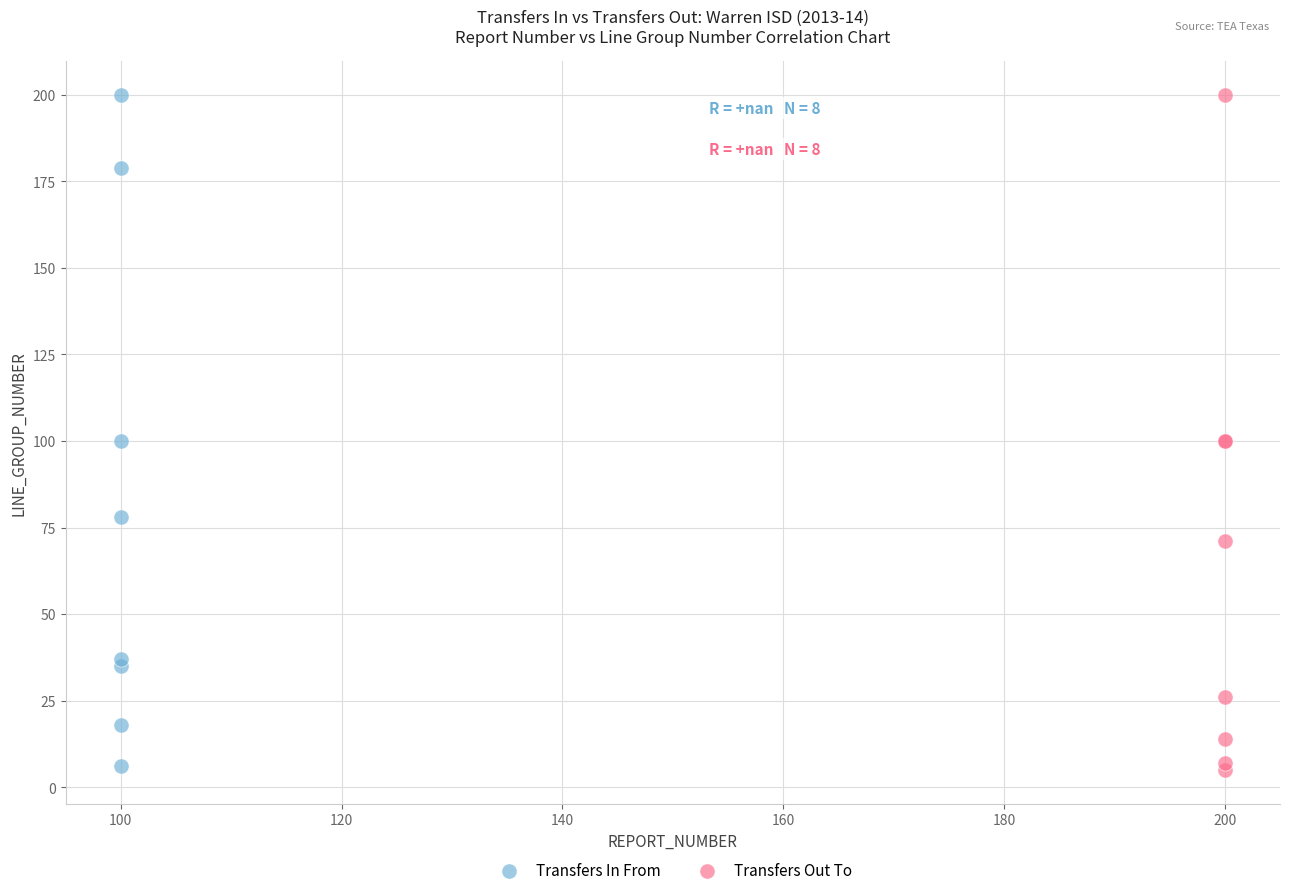

Which series has the widest spread of Y values?

Transfers Out To